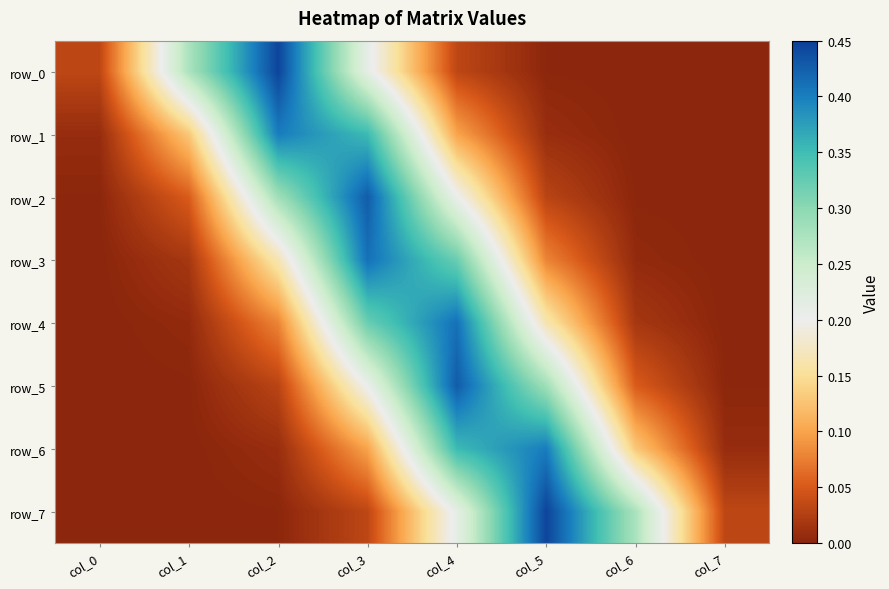

What is the maximum value for row_4?

0.4